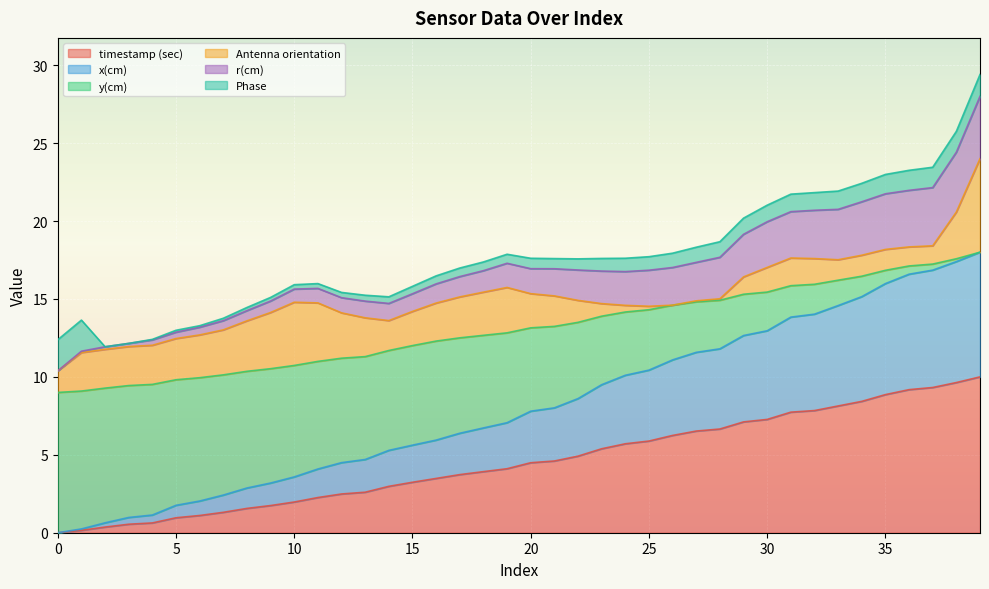

True or false: y(cm) has more than 2 points higher than both neighbors.

False